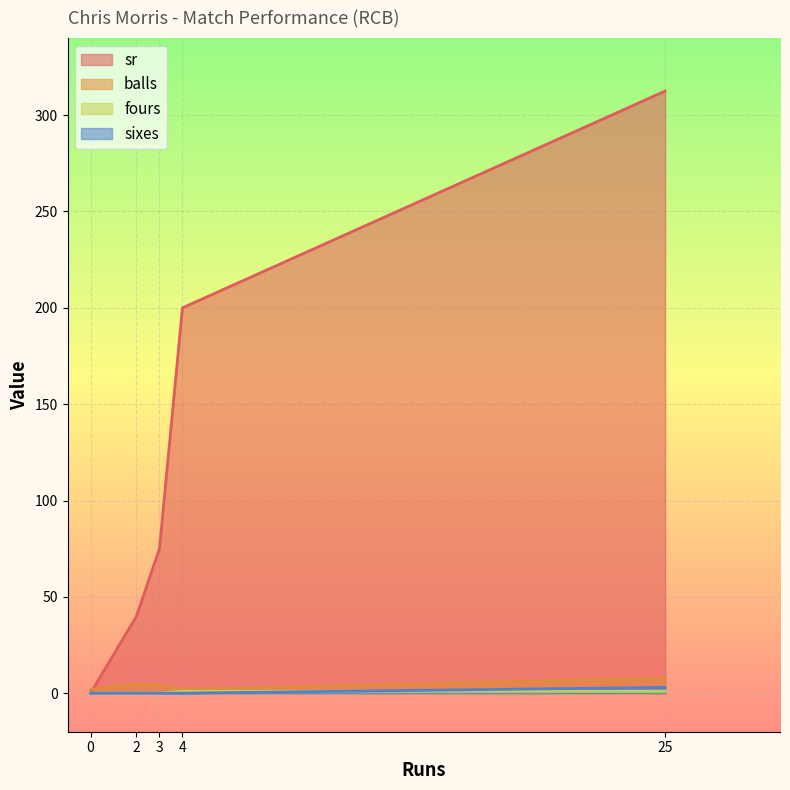

List the labels in order of sr value, largest first.

25, 4, 3, 2, 0